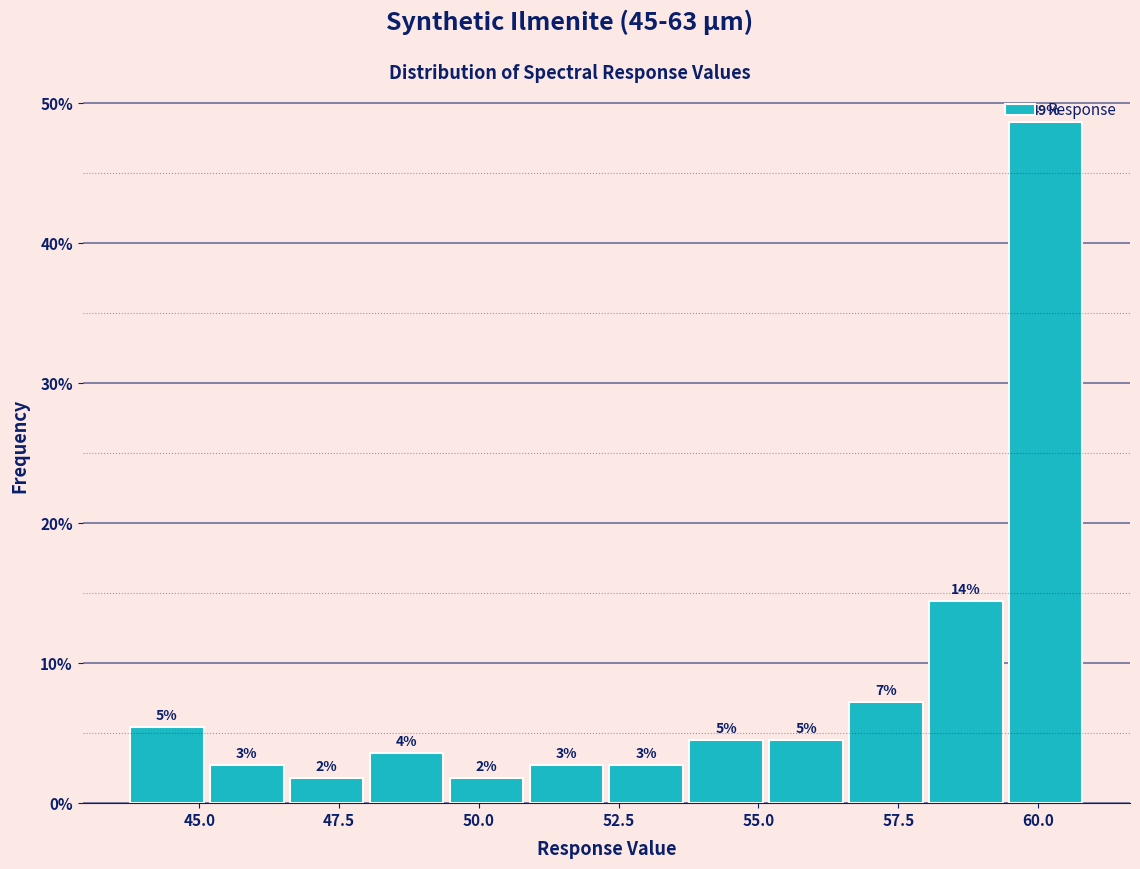

Around what value on the x-axis is the tallest bar? Give the approximate position of its centre, as read against the axis.

60.0